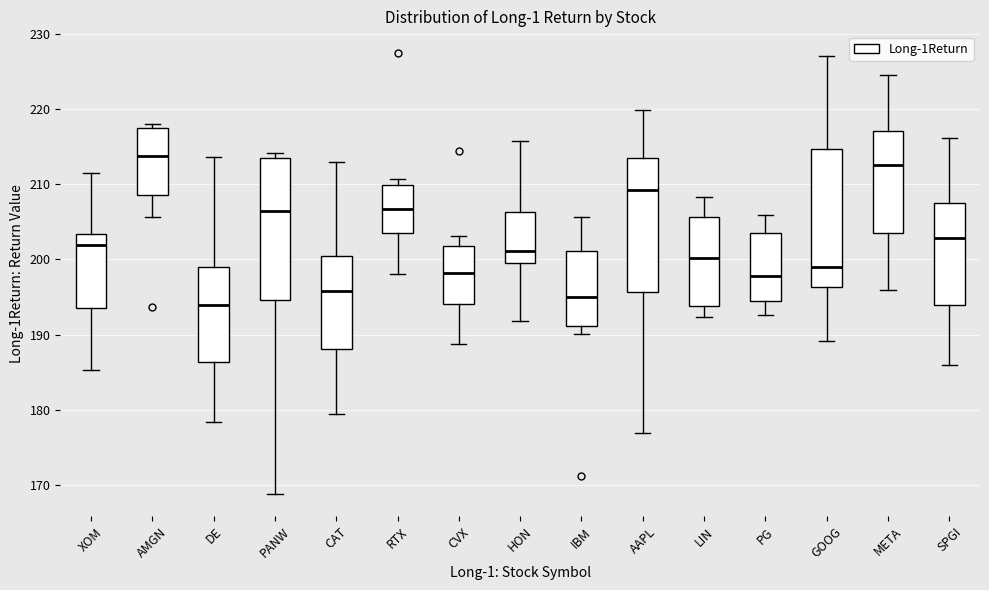

Which box has the highest median line?

AMGN